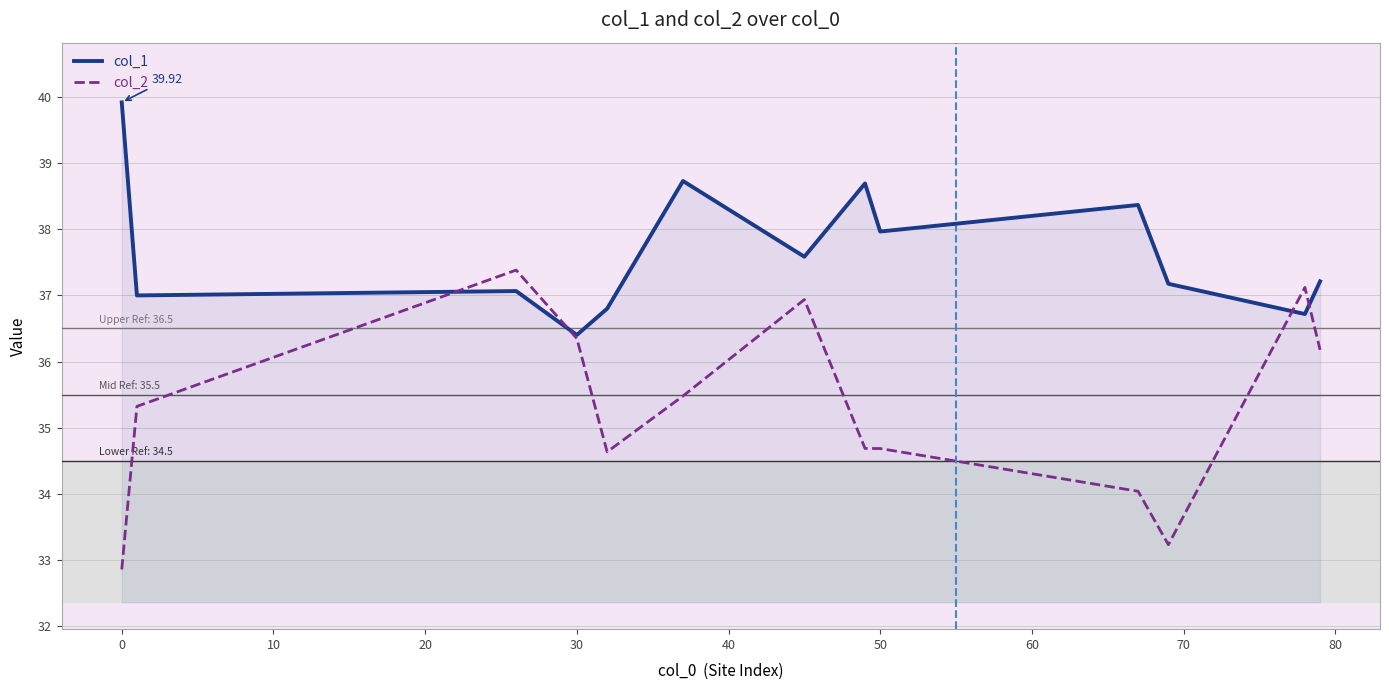

Is this an area chart (filled region under the line)?

No